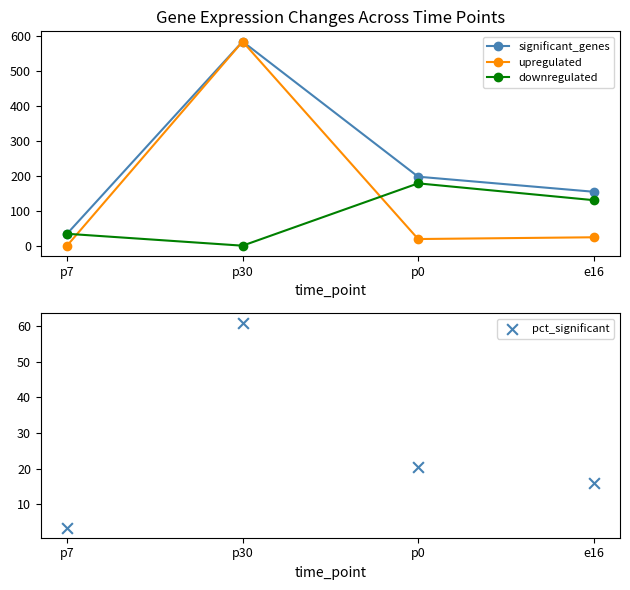

At how many categories does at least one series exceed 146?

3